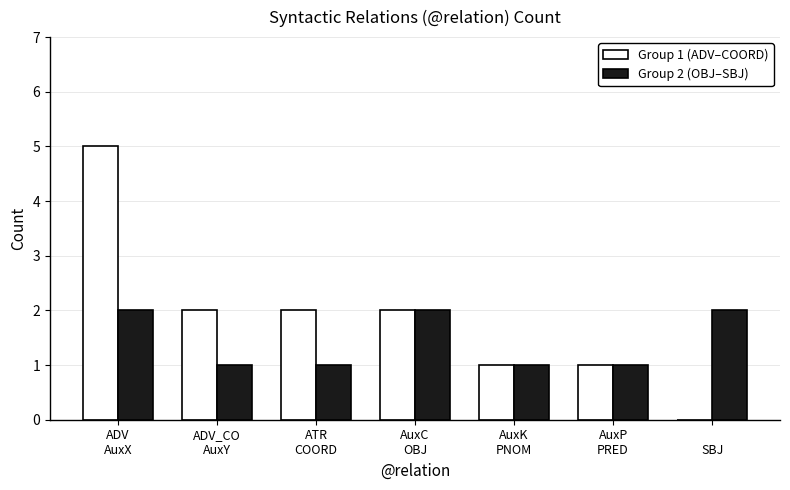

What is the greatest value displayed?

5